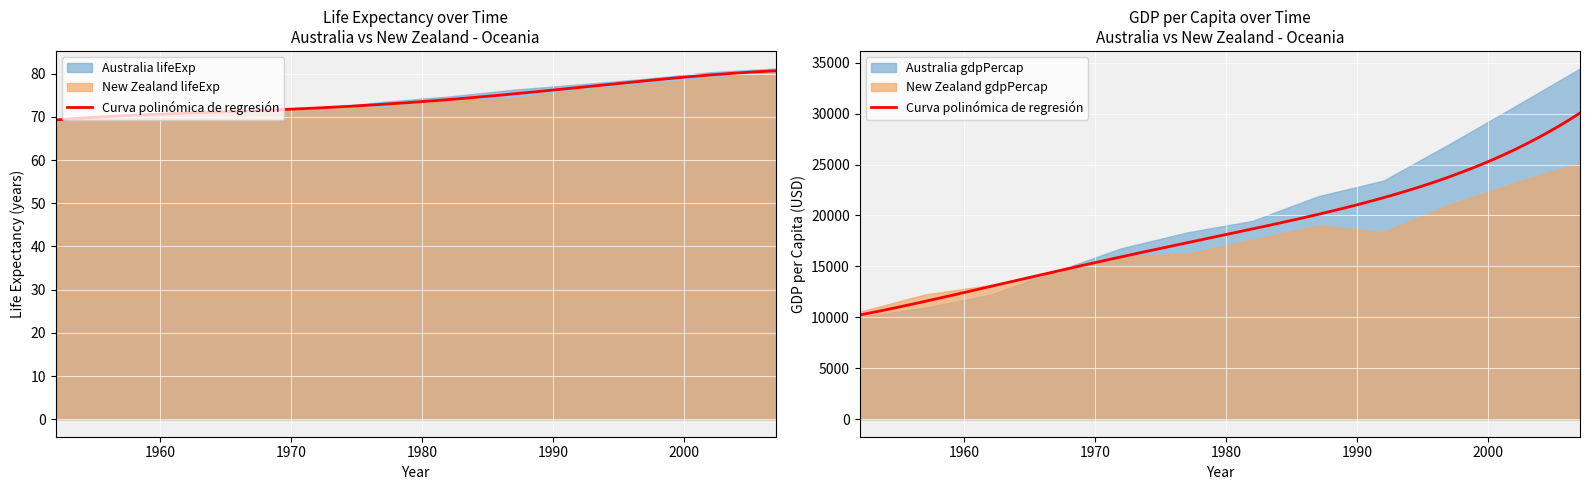

Reading left to right, transcribe all the data shown in this chart.

Australia lifeExp: 69.1	70.3	70.9	71.1	71.9	73.5	74.7	76.3	77.6	78.8	80.4	81.2
New Zealand lifeExp: 69.4	70.3	71.2	71.5	71.9	72.2	73.8	74.3	76.3	77.5	79.1	80.2
Australia gdpPercap: 10039.6	10949.6	12217.2	14526.1	16788.6	18334.2	19477.0	21888.9	23424.8	26997.9	30687.8	34435.4
New Zealand gdpPercap: 10556.6	12247.4	13175.7	14463.9	16046.0	16233.7	17632.4	19007.2	18363.3	21050.4	23189.8	25185.0